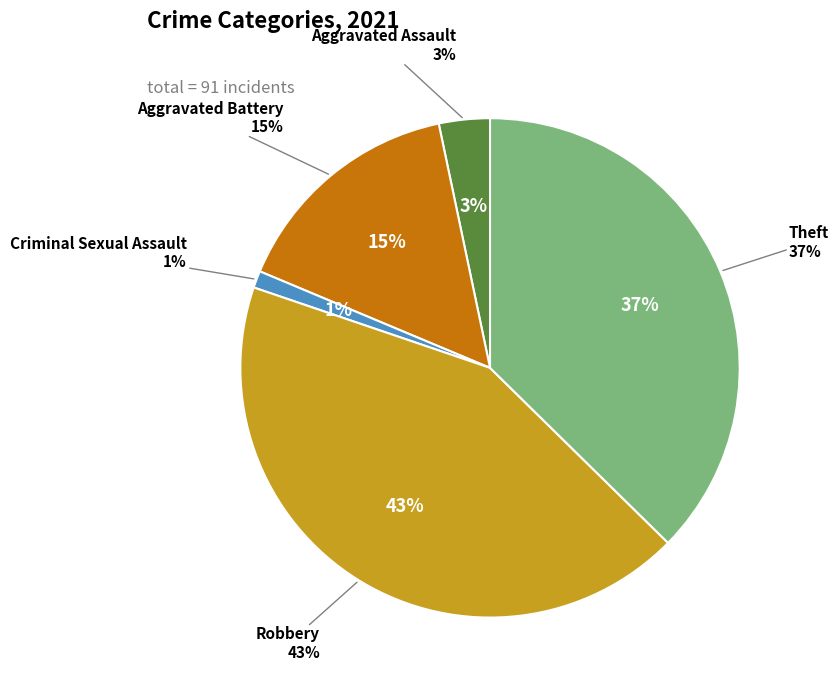

The Theft slice represents 27% of the pie. True or false?

False